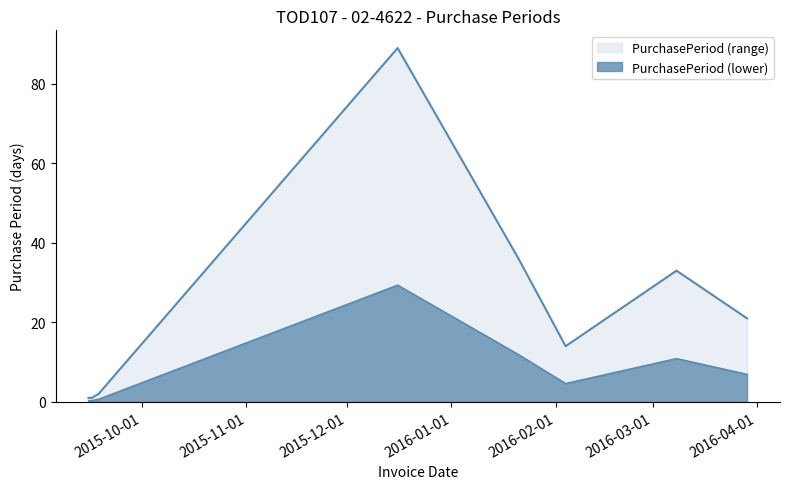

At which category does the data reach its first local peak?

2015-12-16